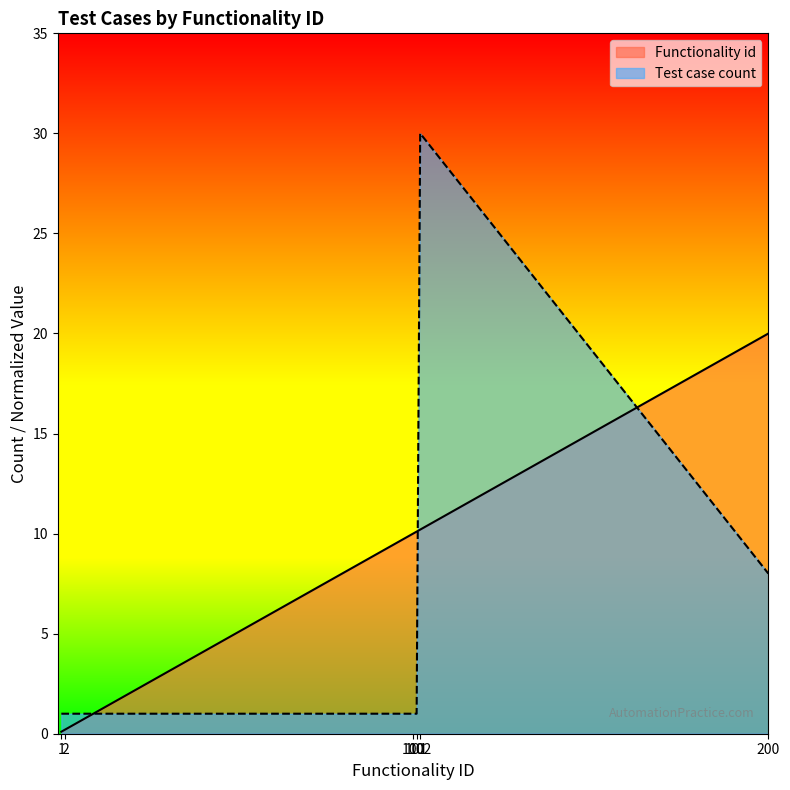

At which category is the sum across all series the highest?

102